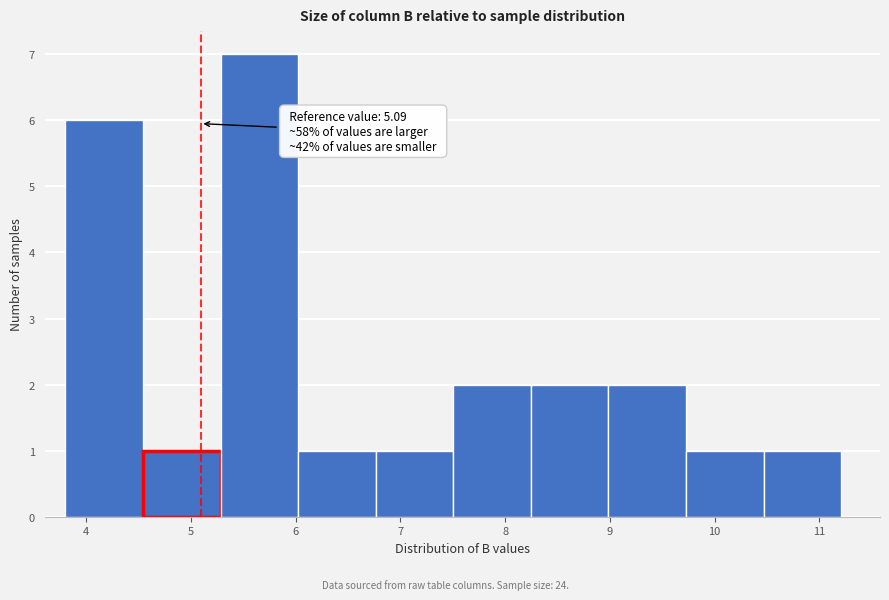

Which range on the x-axis has the tallest bar?

5.3 to 6.0